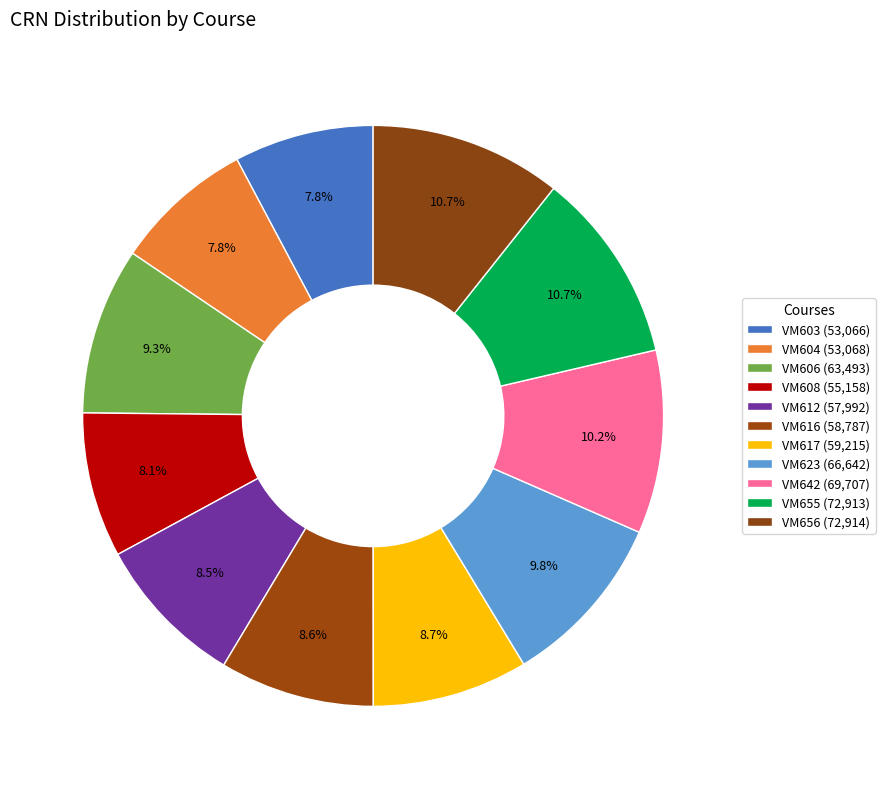

To the nearest percent, what percentage of the pie is VM656?

11%